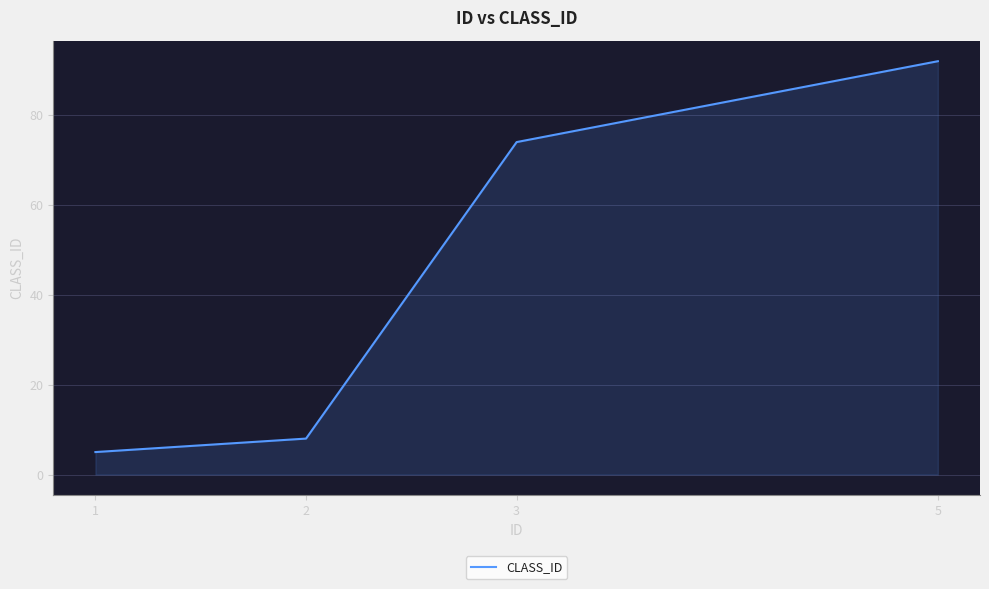

What is the maximum value shown in the chart?

92